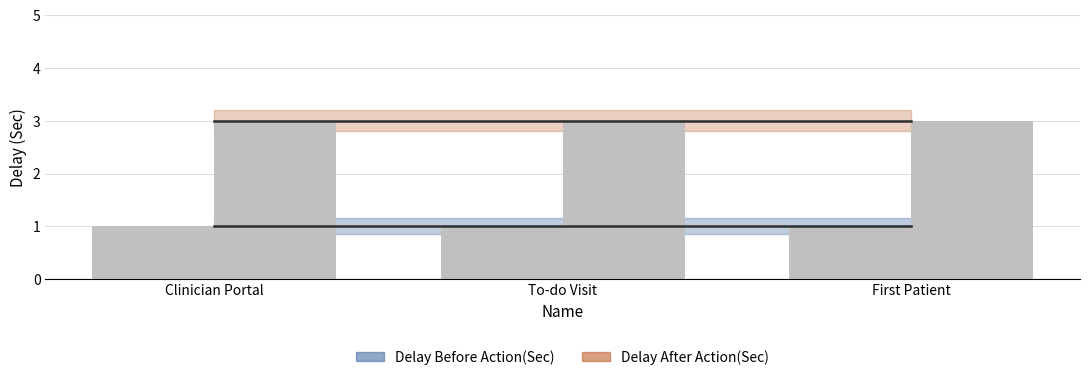

What are all the series names shown in the legend?

Delay Before Action(Sec), Delay After Action(Sec)